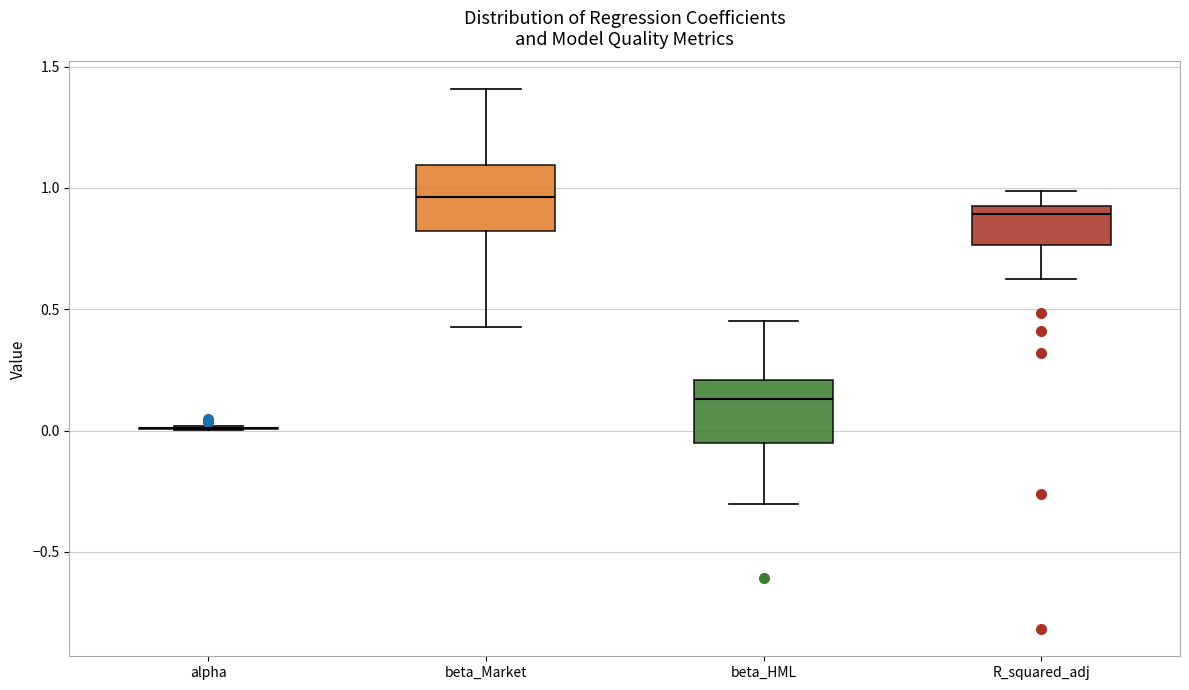

Reading left to right, transcribe this box plot: for each box, give where its median line is, the range the box spans, and where its two whiskers end, as read against the y-axis. The values are not printed on the chart, so give them approximately, as read against the axis.

alpha: box collapsed to a line at 0.00, whiskers 0.00 to 0.00
beta_Market: median 0.95, box 0.80 to 1.10, whiskers 0.45 to 1.40
beta_HML: median 0.15, box -0.05 to 0.20, whiskers -0.30 to 0.45
R_squared_adj: median 0.90, box 0.75 to 0.95, whiskers 0.60 to 1.00